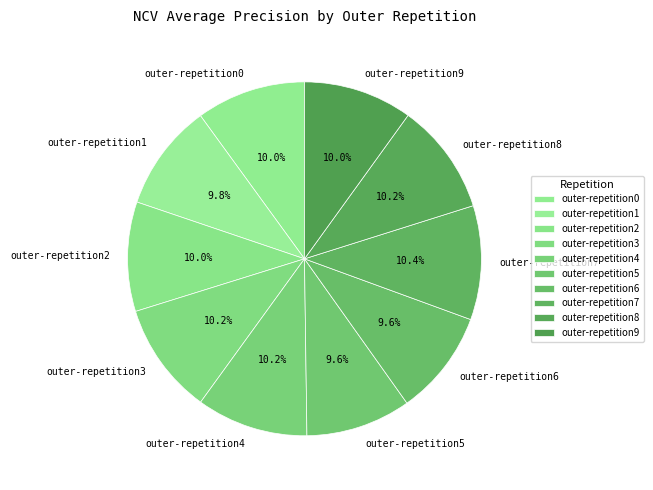

Is there a majority slice in this chart?

No